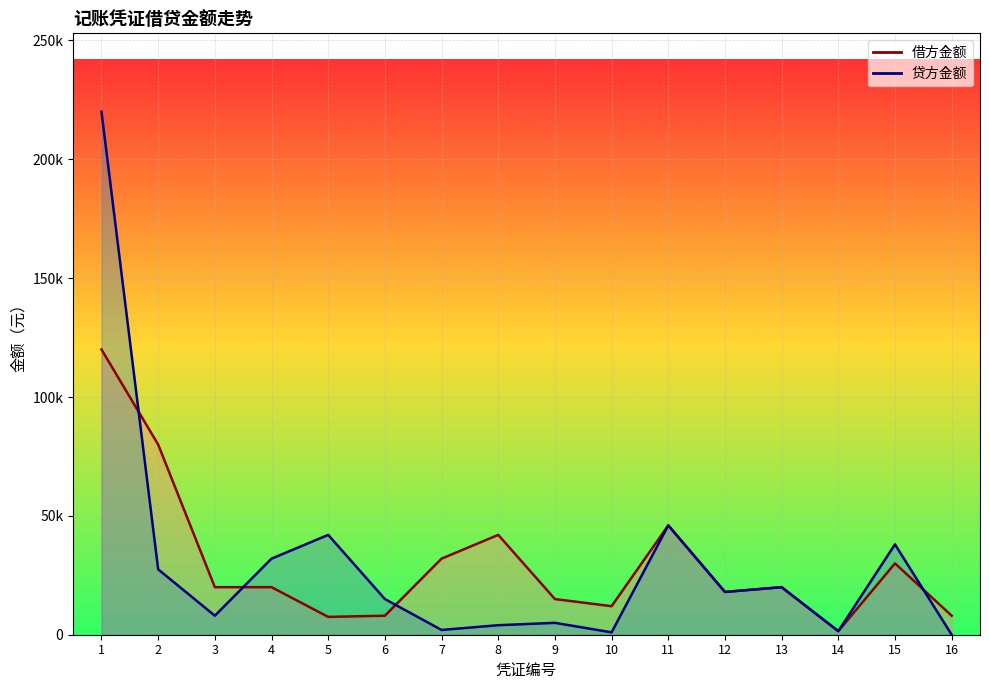

Rank the series by their maximum value, from lowest to highest.

借方金额_线, 贷方金额_线